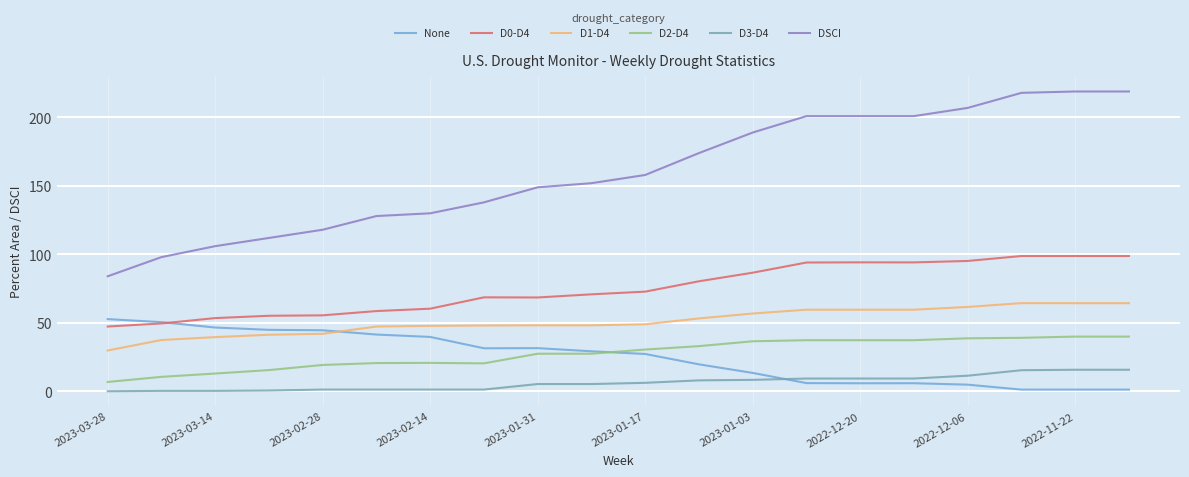

True or false: DSCI and None cross at least once.

False